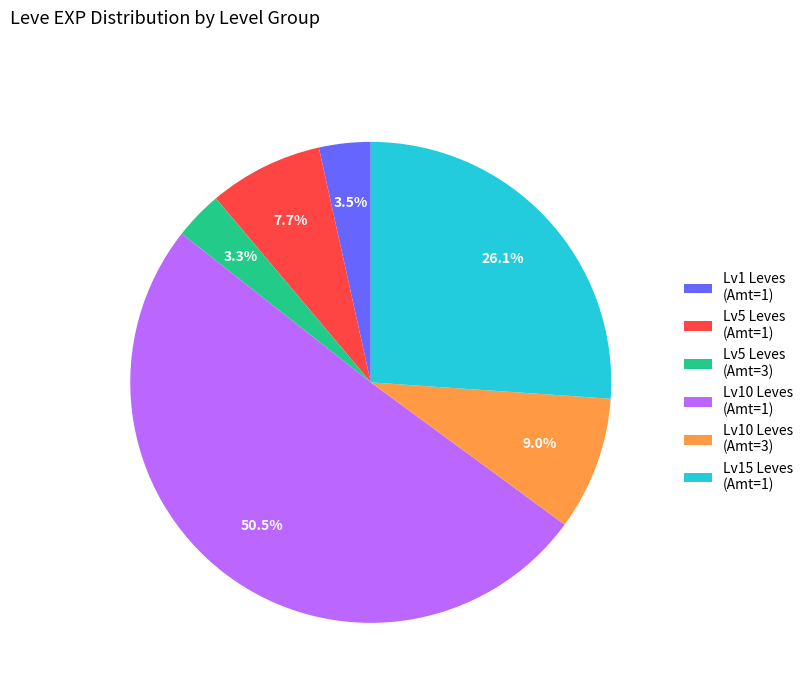

Do Lv1 Leves (Amt=1) and Lv15 Leves (Amt=1) together represent more than half of the pie?

No